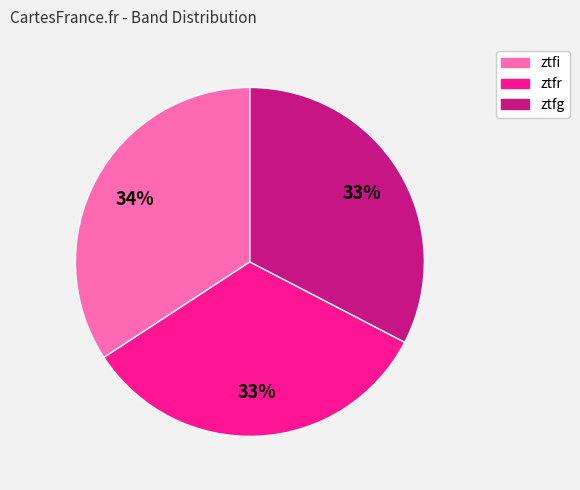

To the nearest percent, what portion does ztfg represent?

33%